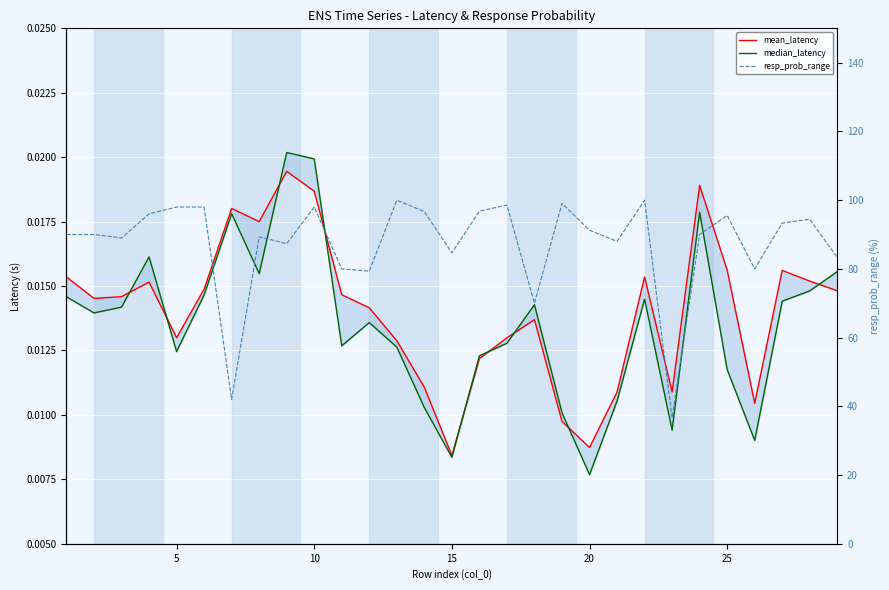

Is this an area chart (filled region under the line)?

No